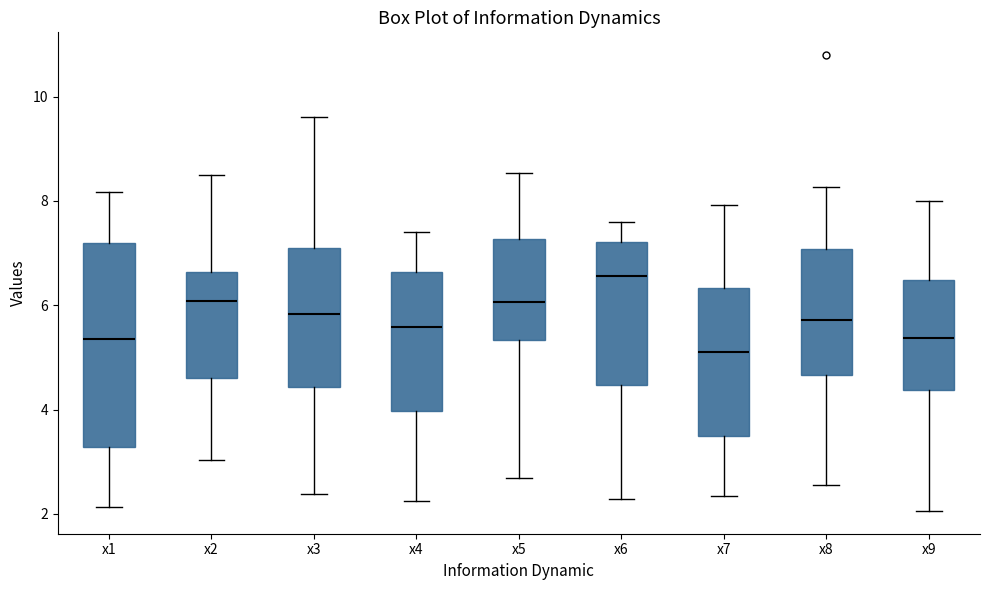

Which box has the lowest median line?

x7